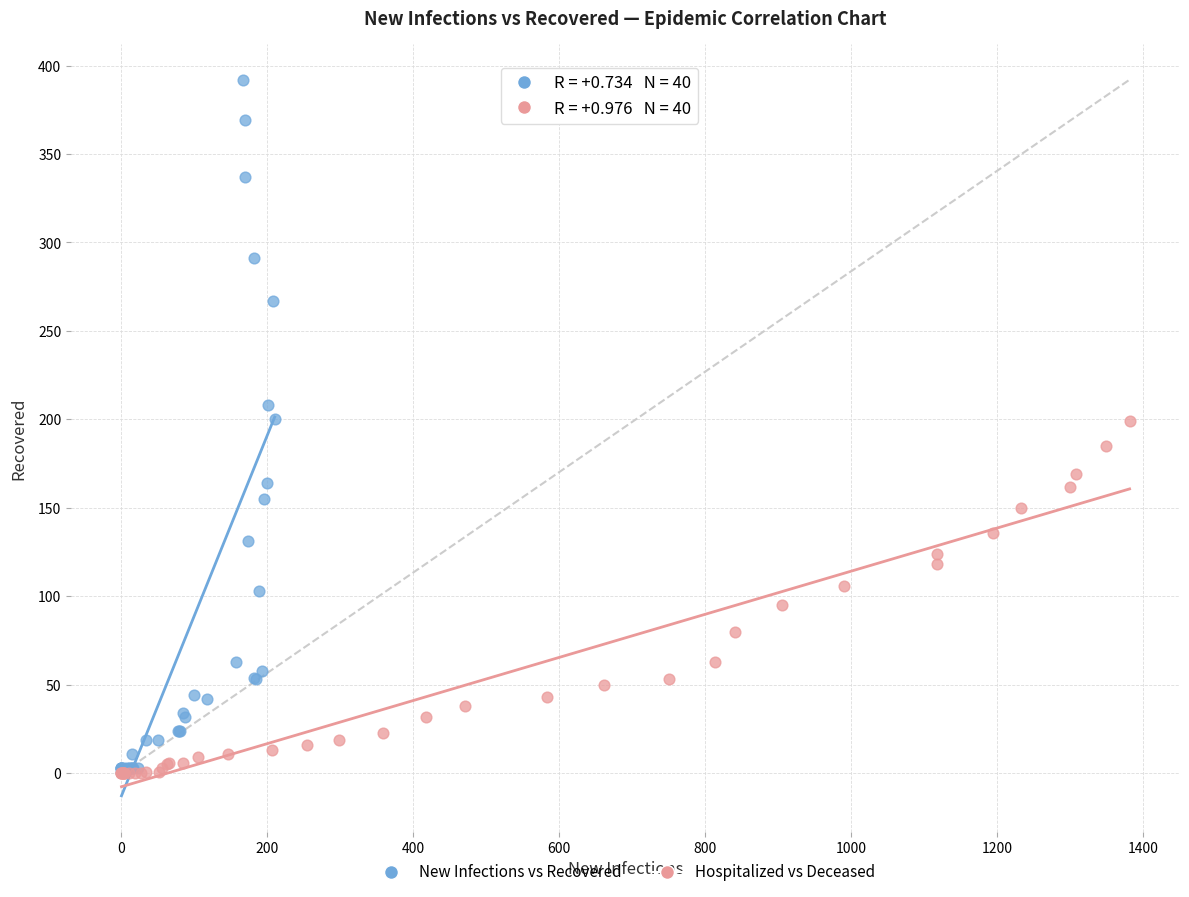

What are all the series names shown in the legend?

New Infections vs Recovered, Hospitalized vs Deceased